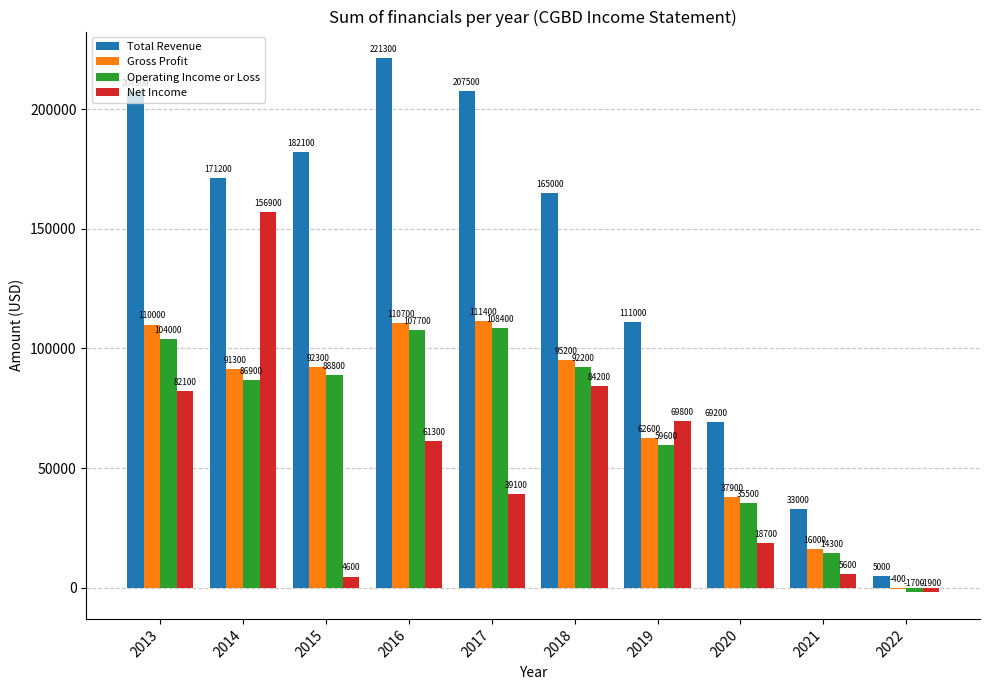

True or false: Operating Income or Loss has a value of 86900 at 2014.

True